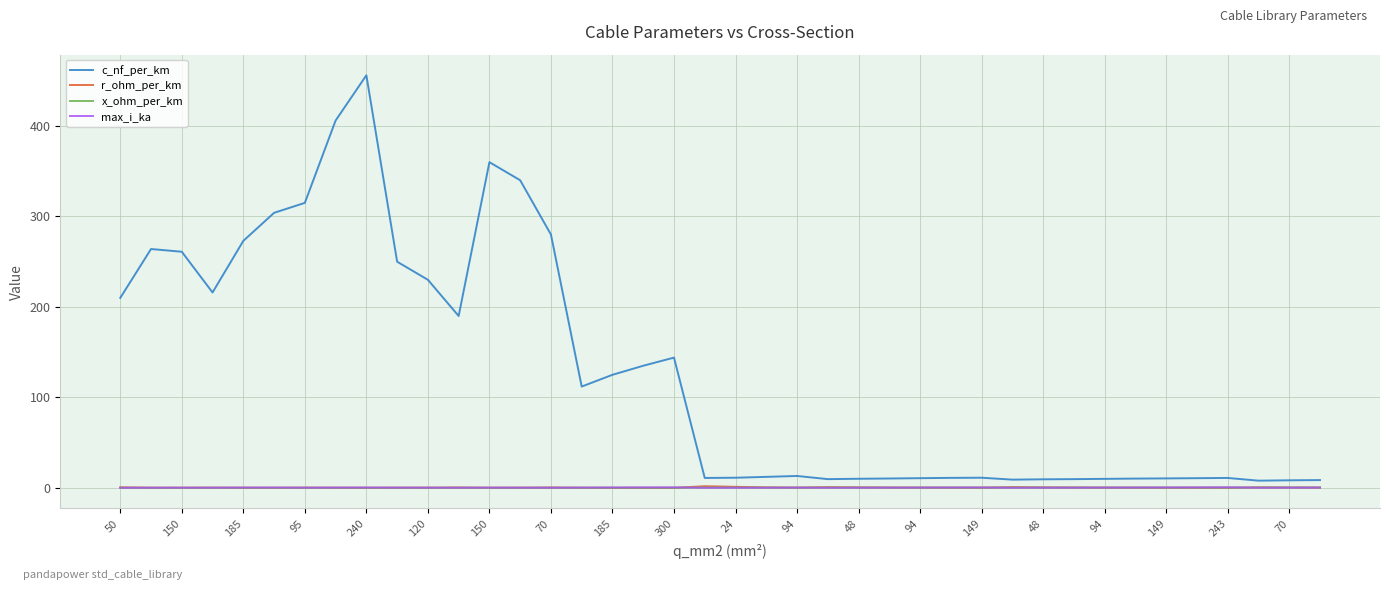

Which series has the largest range (max minus min)?

c_nf_per_km